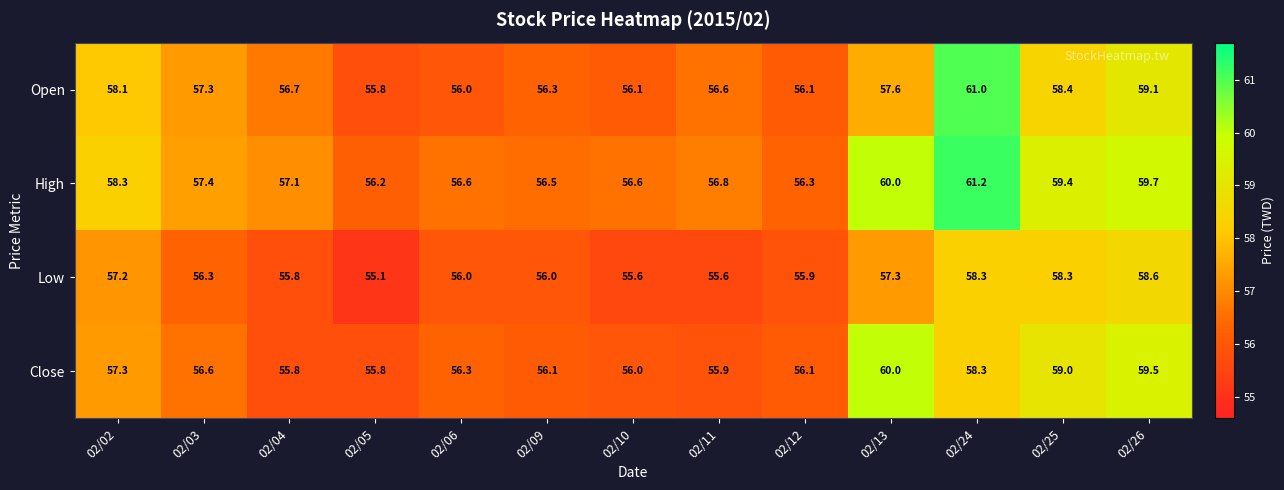

What is the maximum value shown in the chart?

61.2